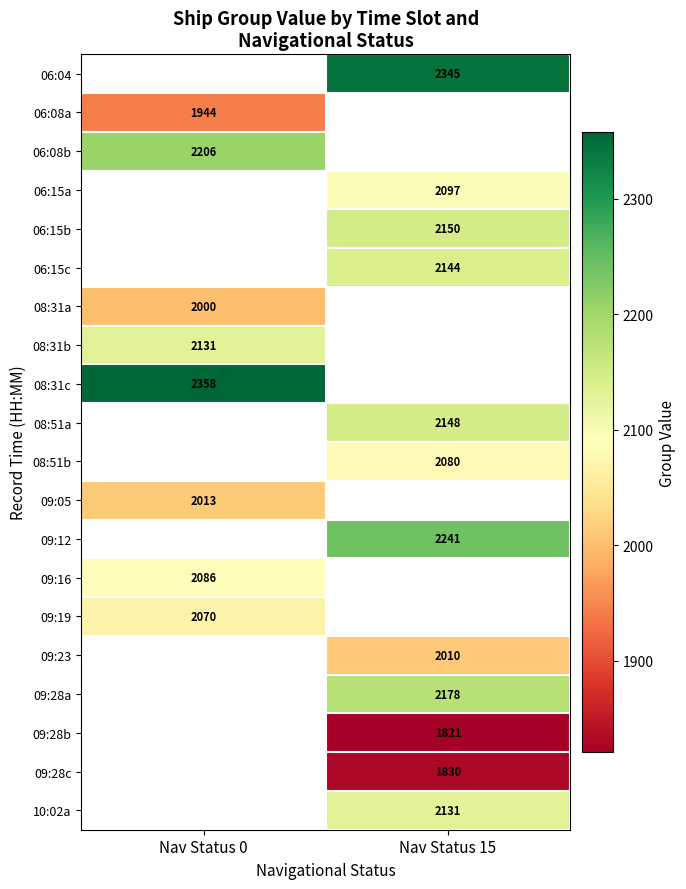

How many categories are shown in the chart?

2